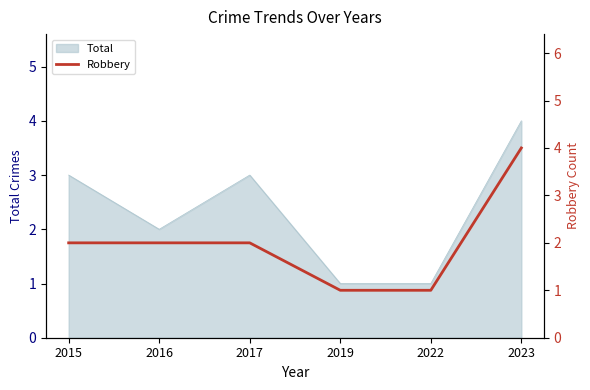

What is the highest value of the Total series?

4